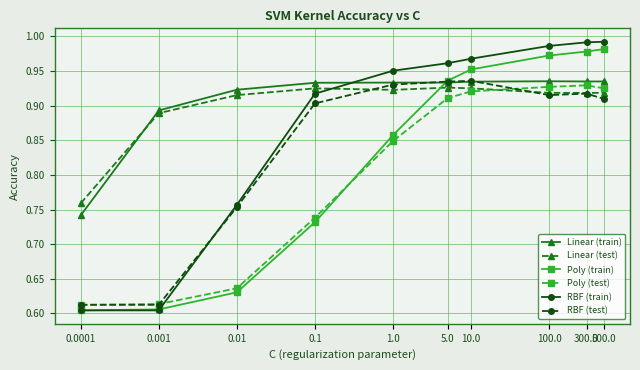

What is the total value across all series at 10.0?

5.6